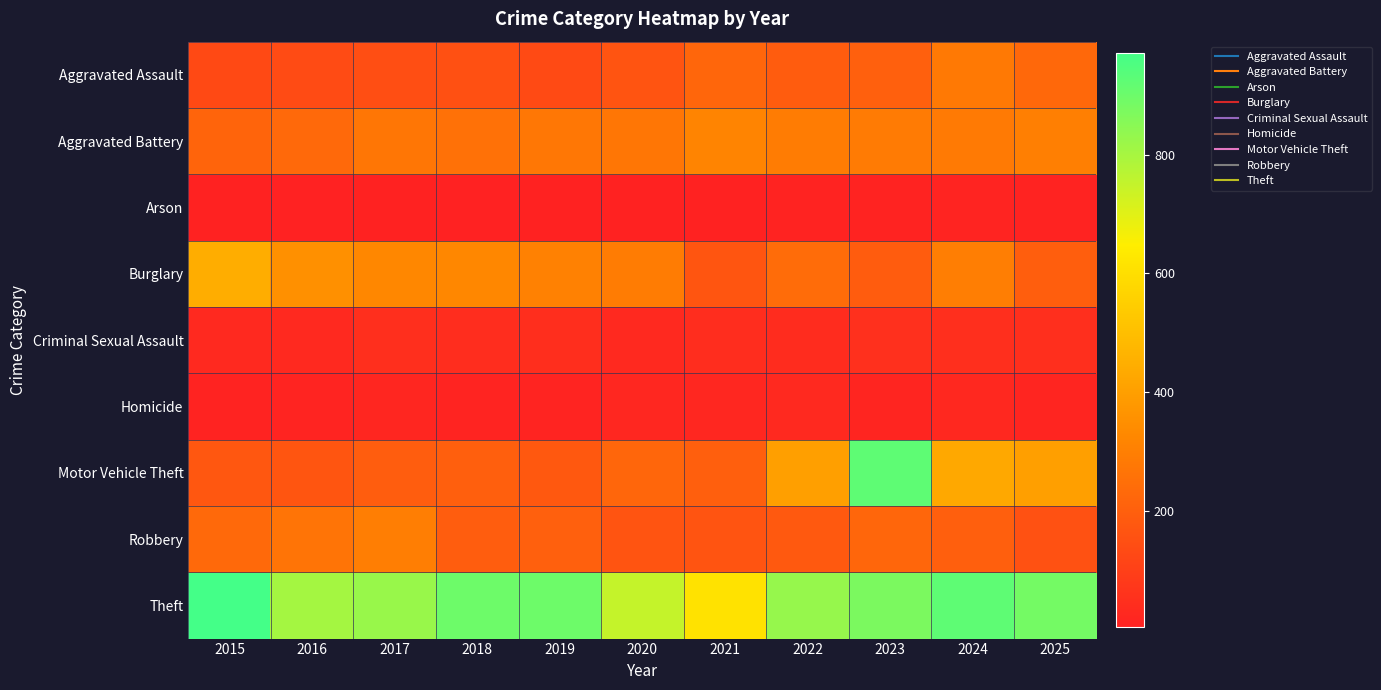

Rank the series at 2017 from highest to lowest value.

Theft, Burglary, Robbery, Aggravated Battery, Motor Vehicle Theft, Aggravated Assault, Criminal Sexual Assault, Homicide, Arson